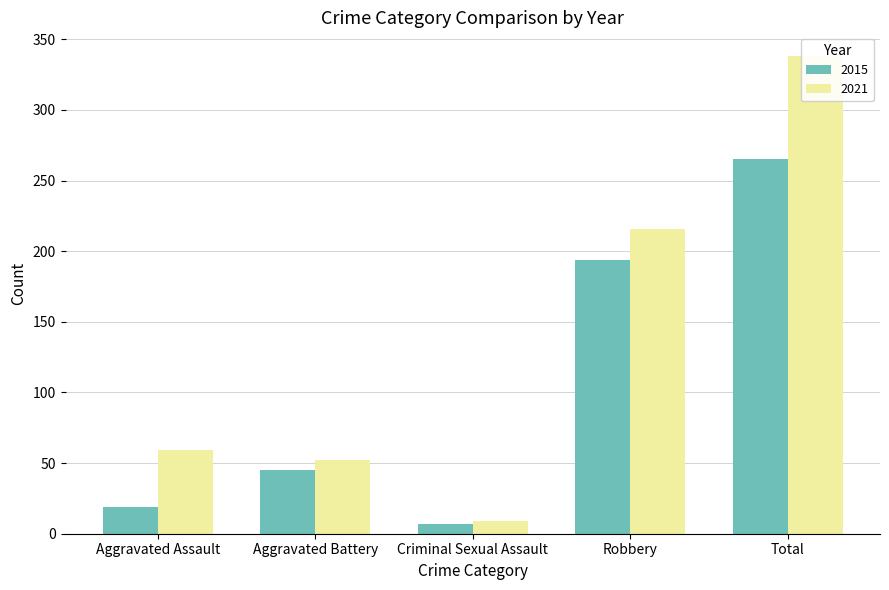

Between Aggravated Battery and Total, which series saw the biggest shift?

2021